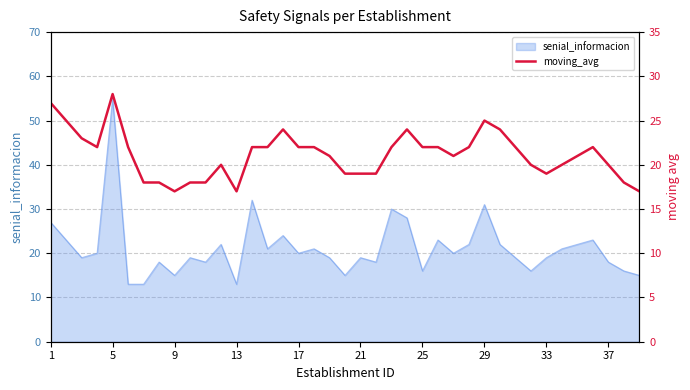

What is the sum of the values at 25 and 34?

43